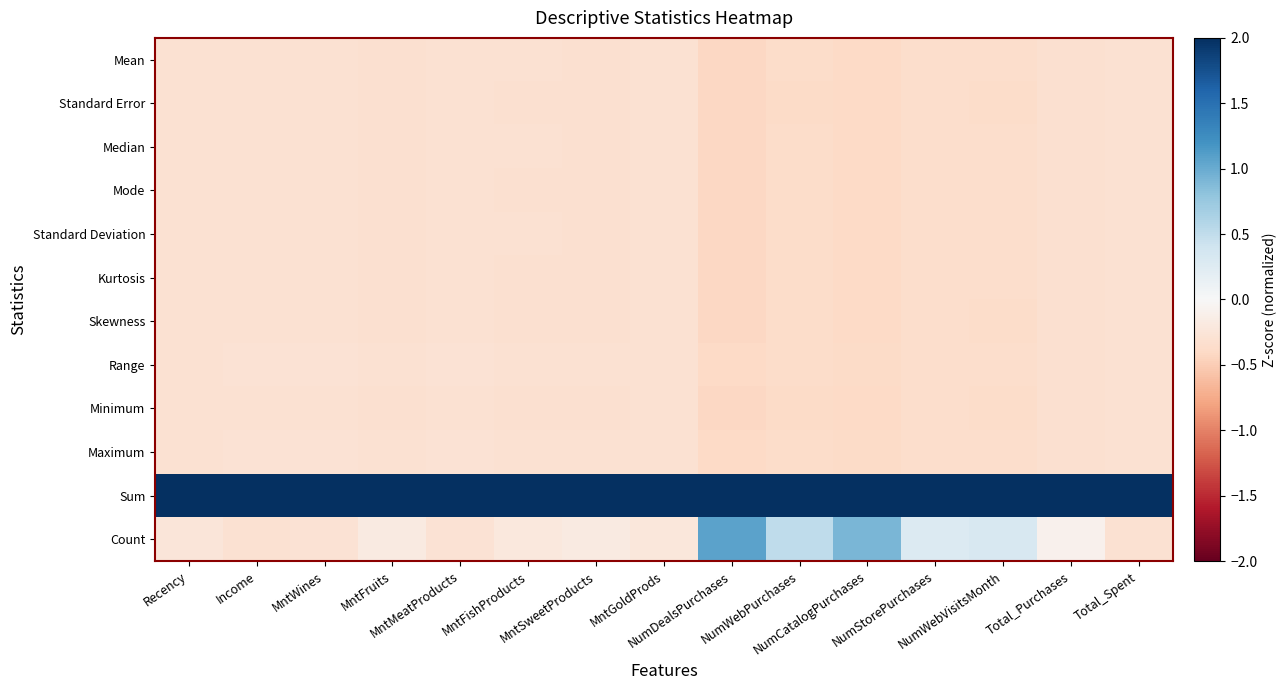

Reading left to right, transcribe all the data shown in this chart.

Mean: Recency=-0.3	Income=-0.3	MntWines=-0.3	MntFruits=-0.3	MntMeatProducts=-0.3	MntFishProducts=-0.3	MntSweetProducts=-0.3	MntGoldProds=-0.3	NumDealsPurchases=-0.4	NumWebPurchases=-0.4	NumCatalogPurchases=-0.4	NumStorePurchases=-0.4	NumWebVisitsMonth=-0.4	Total_Purchases=-0.3	Total_Spent=-0.3
Standard Error: Recency=-0.3	Income=-0.3	MntWines=-0.3	MntFruits=-0.3	MntMeatProducts=-0.3	MntFishProducts=-0.3	MntSweetProducts=-0.3	MntGoldProds=-0.3	NumDealsPurchases=-0.4	NumWebPurchases=-0.4	NumCatalogPurchases=-0.4	NumStorePurchases=-0.4	NumWebVisitsMonth=-0.4	Total_Purchases=-0.3	Total_Spent=-0.3
Median: Recency=-0.3	Income=-0.3	MntWines=-0.3	MntFruits=-0.3	MntMeatProducts=-0.3	MntFishProducts=-0.3	MntSweetProducts=-0.3	MntGoldProds=-0.3	NumDealsPurchases=-0.4	NumWebPurchases=-0.4	NumCatalogPurchases=-0.4	NumStorePurchases=-0.4	NumWebVisitsMonth=-0.4	Total_Purchases=-0.3	Total_Spent=-0.3
Mode: Recency=-0.3	Income=-0.3	MntWines=-0.3	MntFruits=-0.3	MntMeatProducts=-0.3	MntFishProducts=-0.3	MntSweetProducts=-0.3	MntGoldProds=-0.3	NumDealsPurchases=-0.4	NumWebPurchases=-0.4	NumCatalogPurchases=-0.4	NumStorePurchases=-0.4	NumWebVisitsMonth=-0.4	Total_Purchases=-0.3	Total_Spent=-0.3
Standard Deviation: Recency=-0.3	Income=-0.3	MntWines=-0.3	MntFruits=-0.3	MntMeatProducts=-0.3	MntFishProducts=-0.3	MntSweetProducts=-0.3	MntGoldProds=-0.3	NumDealsPurchases=-0.4	NumWebPurchases=-0.4	NumCatalogPurchases=-0.4	NumStorePurchases=-0.4	NumWebVisitsMonth=-0.4	Total_Purchases=-0.3	Total_Spent=-0.3
Kurtosis: Recency=-0.3	Income=-0.3	MntWines=-0.3	MntFruits=-0.3	MntMeatProducts=-0.3	MntFishProducts=-0.3	MntSweetProducts=-0.3	MntGoldProds=-0.3	NumDealsPurchases=-0.4	NumWebPurchases=-0.4	NumCatalogPurchases=-0.4	NumStorePurchases=-0.4	NumWebVisitsMonth=-0.4	Total_Purchases=-0.3	Total_Spent=-0.3
Skewness: Recency=-0.3	Income=-0.3	MntWines=-0.3	MntFruits=-0.3	MntMeatProducts=-0.3	MntFishProducts=-0.3	MntSweetProducts=-0.3	MntGoldProds=-0.3	NumDealsPurchases=-0.4	NumWebPurchases=-0.4	NumCatalogPurchases=-0.4	NumStorePurchases=-0.4	NumWebVisitsMonth=-0.4	Total_Purchases=-0.3	Total_Spent=-0.3
Range: Recency=-0.3	Income=-0.3	MntWines=-0.3	MntFruits=-0.3	MntMeatProducts=-0.3	MntFishProducts=-0.3	MntSweetProducts=-0.3	MntGoldProds=-0.3	NumDealsPurchases=-0.4	NumWebPurchases=-0.4	NumCatalogPurchases=-0.4	NumStorePurchases=-0.4	NumWebVisitsMonth=-0.4	Total_Purchases=-0.3	Total_Spent=-0.3
Minimum: Recency=-0.3	Income=-0.3	MntWines=-0.3	MntFruits=-0.3	MntMeatProducts=-0.3	MntFishProducts=-0.3	MntSweetProducts=-0.3	MntGoldProds=-0.3	NumDealsPurchases=-0.4	NumWebPurchases=-0.4	NumCatalogPurchases=-0.4	NumStorePurchases=-0.4	NumWebVisitsMonth=-0.4	Total_Purchases=-0.3	Total_Spent=-0.3
Maximum: Recency=-0.3	Income=-0.3	MntWines=-0.3	MntFruits=-0.3	MntMeatProducts=-0.3	MntFishProducts=-0.3	MntSweetProducts=-0.3	MntGoldProds=-0.3	NumDealsPurchases=-0.4	NumWebPurchases=-0.4	NumCatalogPurchases=-0.4	NumStorePurchases=-0.4	NumWebVisitsMonth=-0.4	Total_Purchases=-0.3	Total_Spent=-0.3
Sum: Recency=3.3	Income=3.3	MntWines=3.3	MntFruits=3.3	MntMeatProducts=3.3	MntFishProducts=3.3	MntSweetProducts=3.3	MntGoldProds=3.3	NumDealsPurchases=3.0	NumWebPurchases=3.2	NumCatalogPurchases=3.1	NumStorePurchases=3.3	NumWebVisitsMonth=3.3	Total_Purchases=3.3	Total_Spent=3.3
Count: Recency=-0.2	Income=-0.3	MntWines=-0.3	MntFruits=-0.2	MntMeatProducts=-0.3	MntFishProducts=-0.2	MntSweetProducts=-0.2	MntGoldProds=-0.2	NumDealsPurchases=1.1	NumWebPurchases=0.5	NumCatalogPurchases=0.9	NumStorePurchases=0.3	NumWebVisitsMonth=0.3	Total_Purchases=-0.1	Total_Spent=-0.3